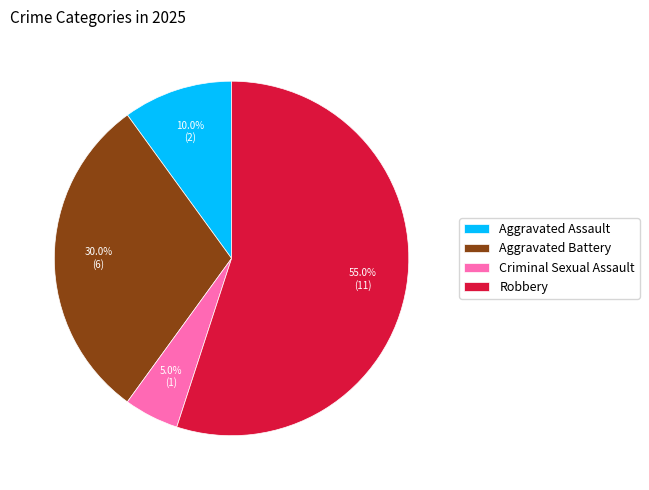

How many segments does this pie chart have?

4